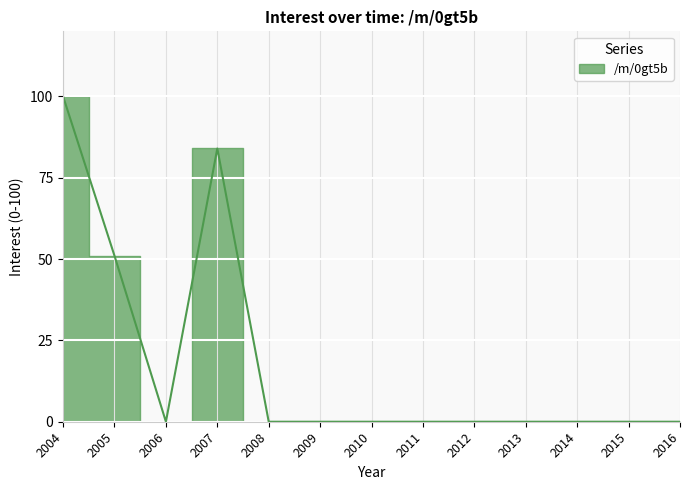

List the labels in order of value, largest first.

2004, 2007, 2005, 2006, 2008, 2009, 2010, 2011, 2012, 2013, 2014, 2015, 2016